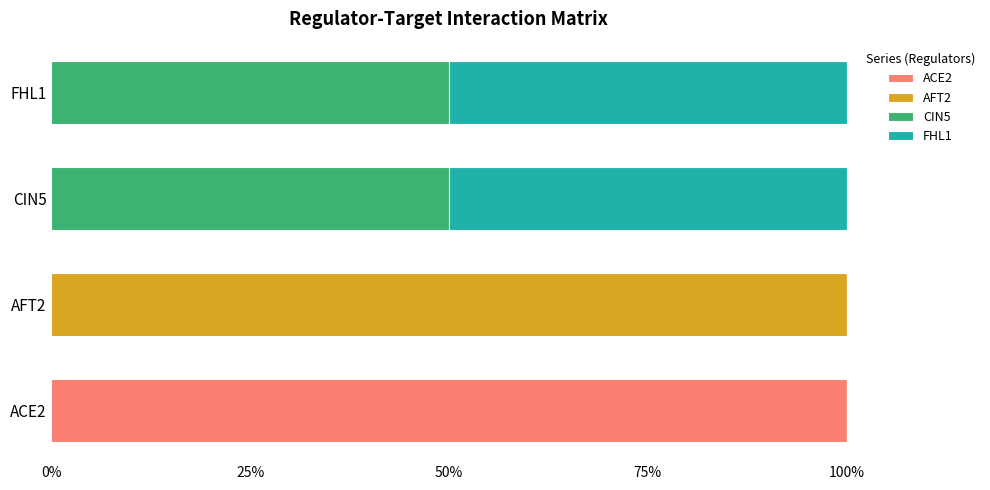

Which category has the highest value in the ACE2 series?

ACE2